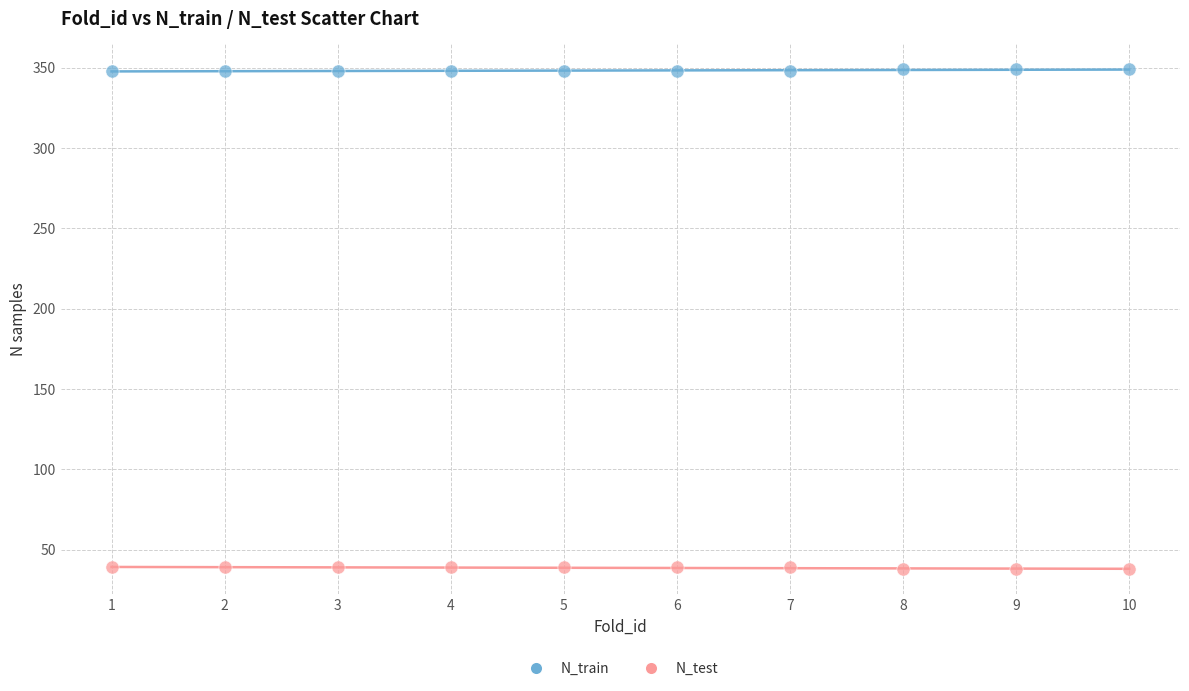

What are all the series names shown in the legend?

N_train, N_test